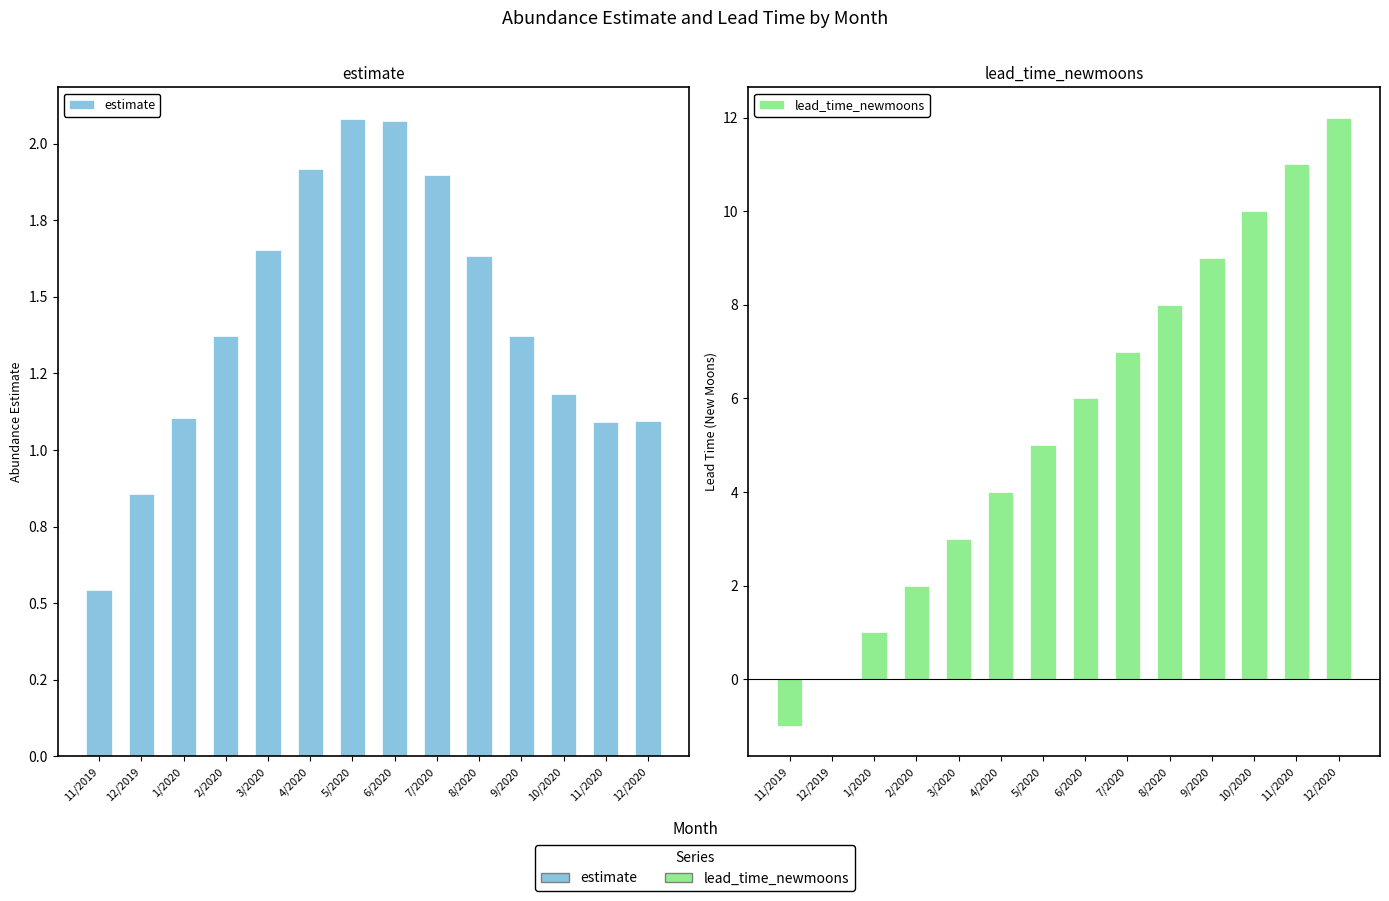

Reading left to right, list all the values displayed in this chart.

estimate: 11/2019=0.5	12/2019=0.9	1/2020=1.1	2/2020=1.4	3/2020=1.7	4/2020=1.9	5/2020=2.1	6/2020=2.1	7/2020=1.9	8/2020=1.6	9/2020=1.4	10/2020=1.2	11/2020=1.1	12/2020=1.1
lead_time_newmoons: 11/2019=-1.0	12/2019=0.0	1/2020=1.0	2/2020=2.0	3/2020=3.0	4/2020=4.0	5/2020=5.0	6/2020=6.0	7/2020=7.0	8/2020=8.0	9/2020=9.0	10/2020=10.0	11/2020=11.0	12/2020=12.0